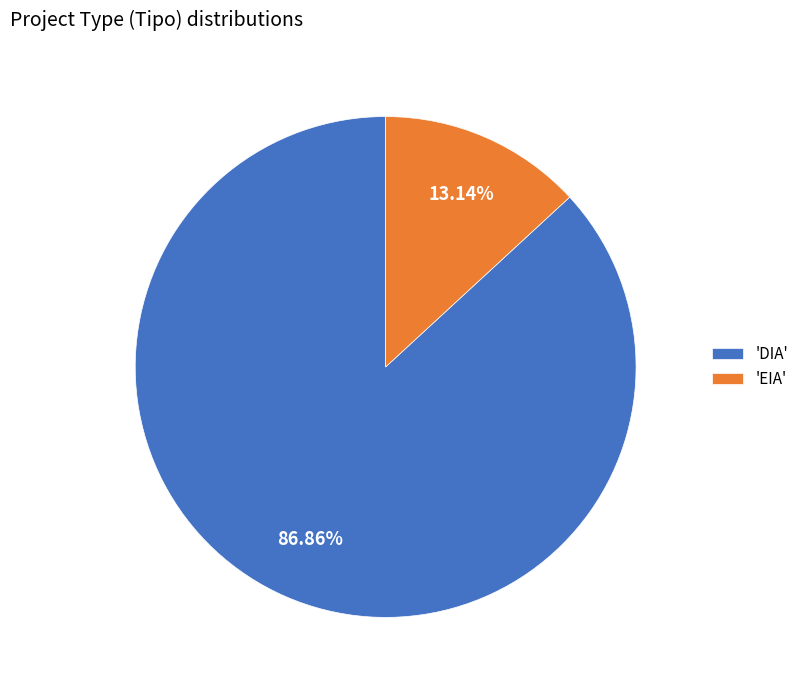

Which has a higher value, 'DIA' or 'EIA'?

'DIA'